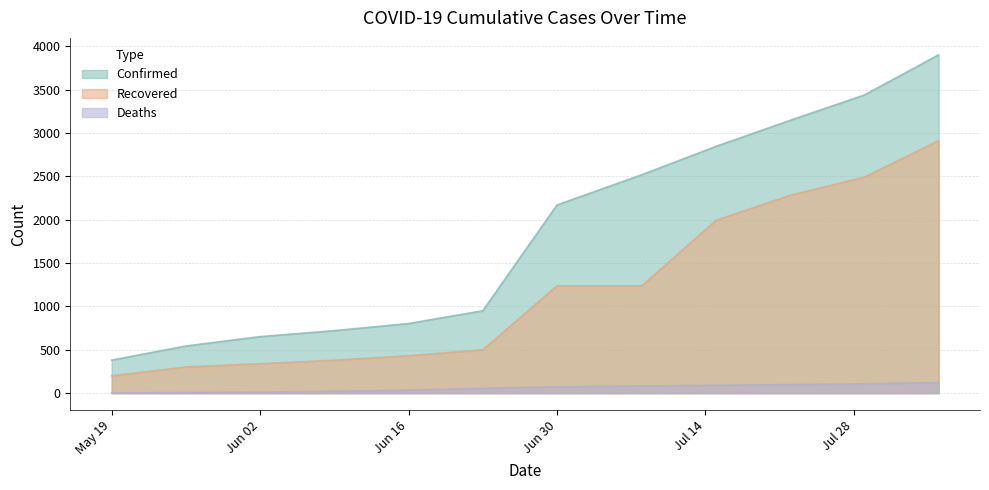

Which series changed the most between May 19 and Jun 16?

Confirmed